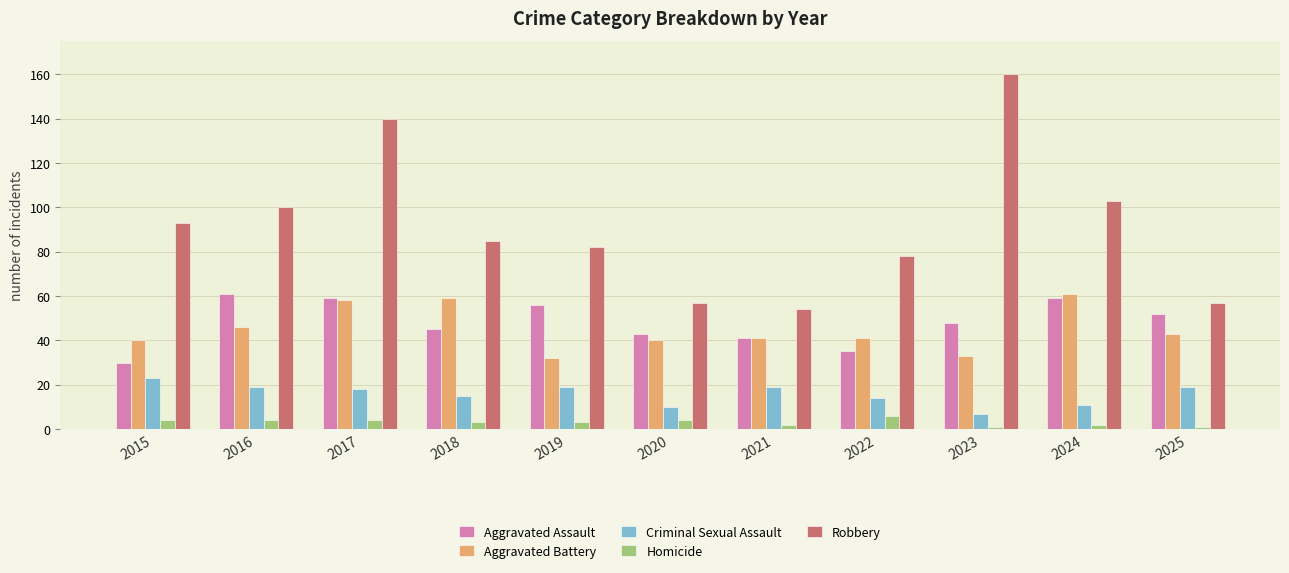

What value does the Criminal Sexual Assault series have at 2015?

23